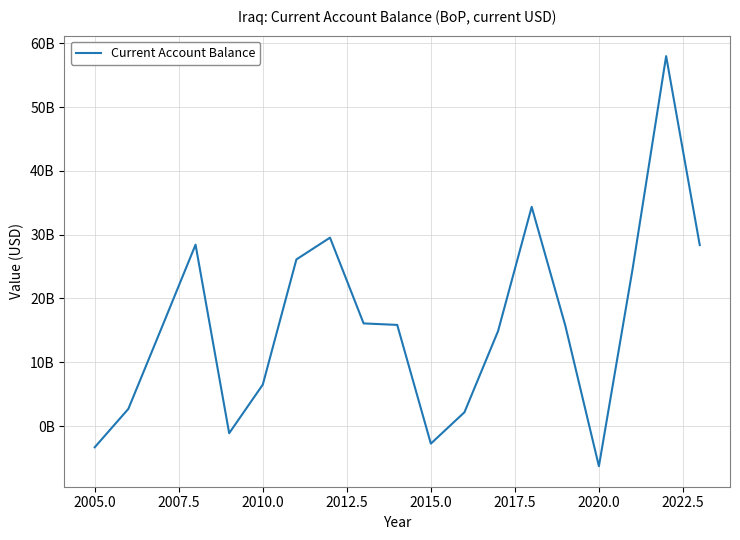

Does the chart display data point markers on the line(s)?

No